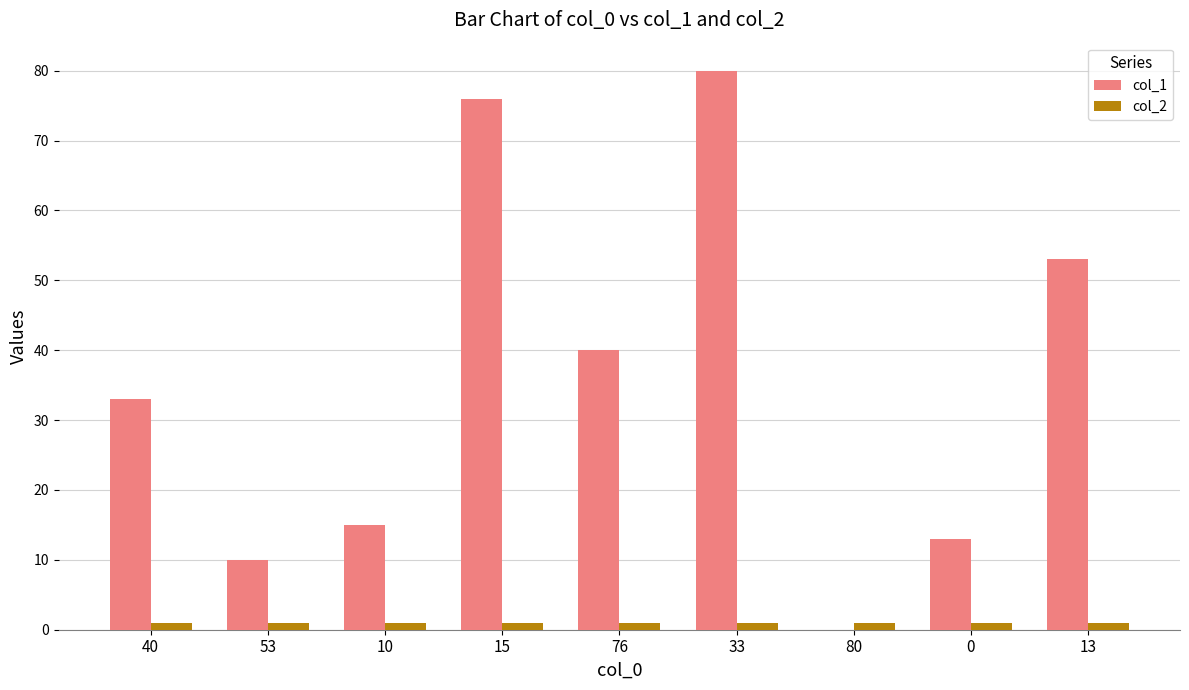

Which series changed the most between 15 and 13?

col_1